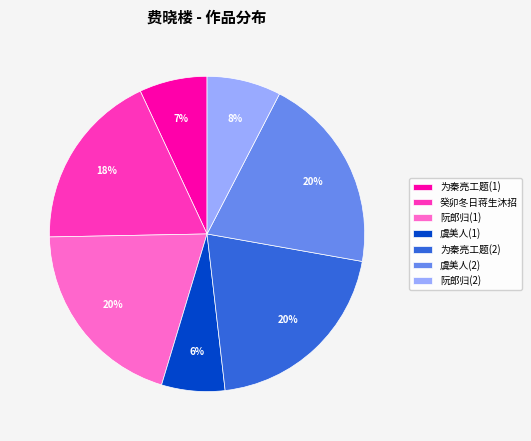

Do 阮郎归(2) and 虞美人(2) together represent more than half of the pie?

No